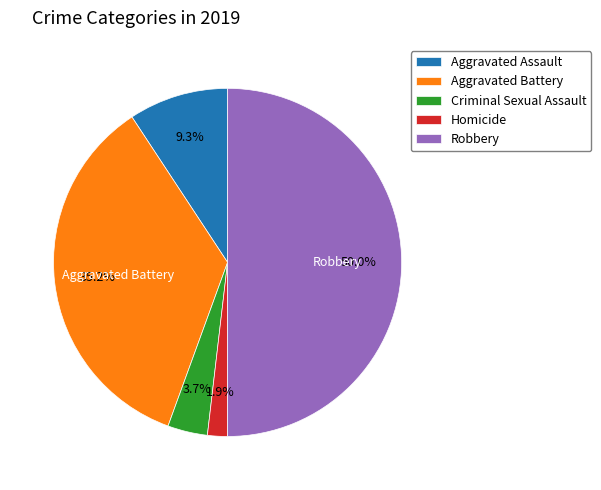

True or false: Aggravated Assault accounts for 9% of the total.

True